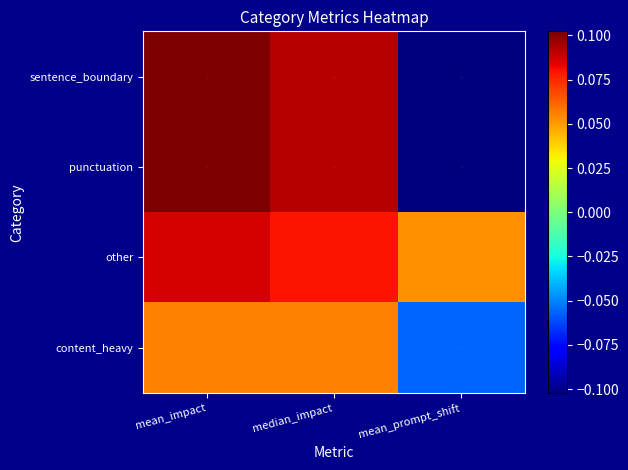

What is the difference between the highest and lowest values at mean_prompt_shift?

3.1